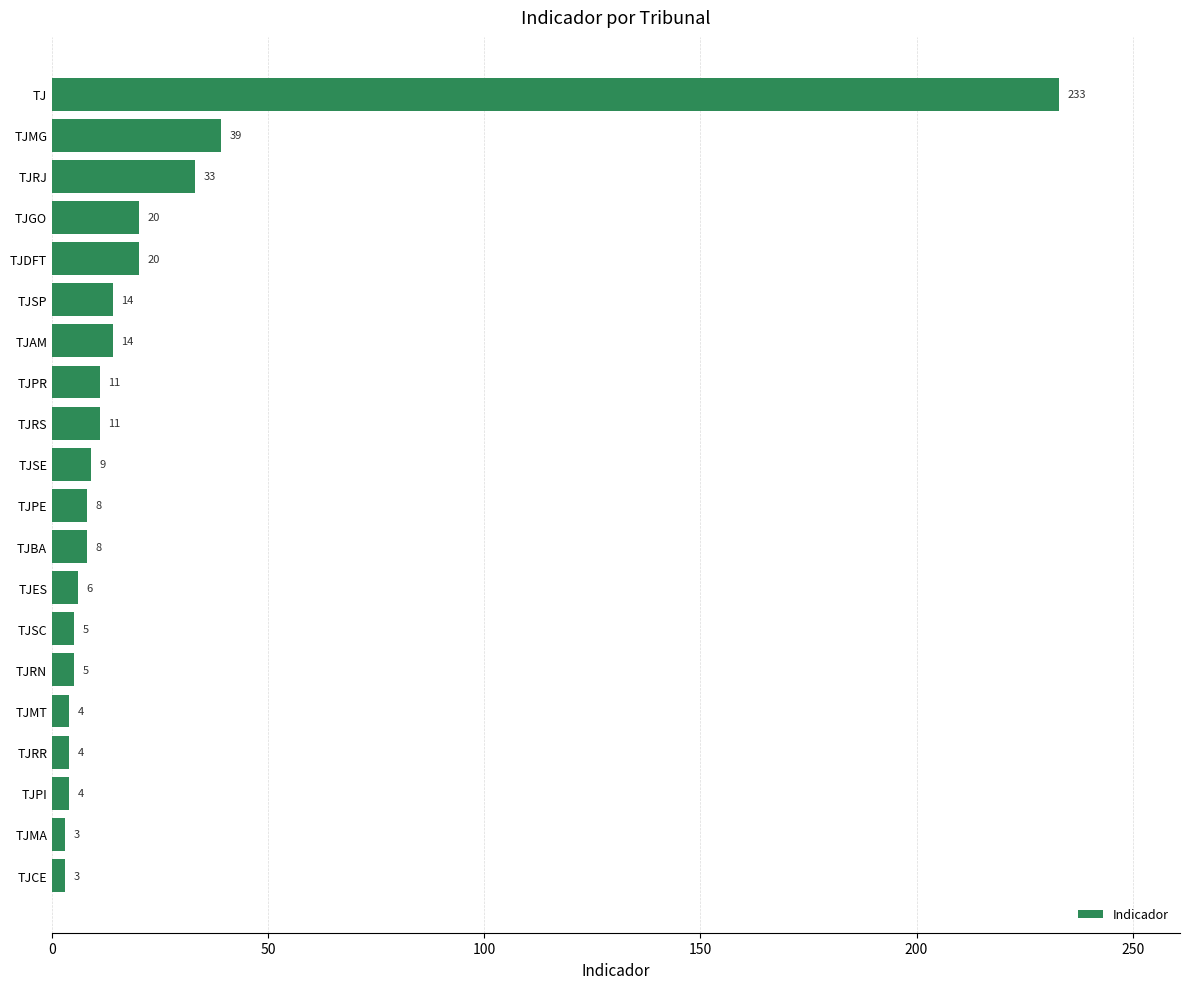

The chart shows a value of 8 at TJBA. True or false?

True